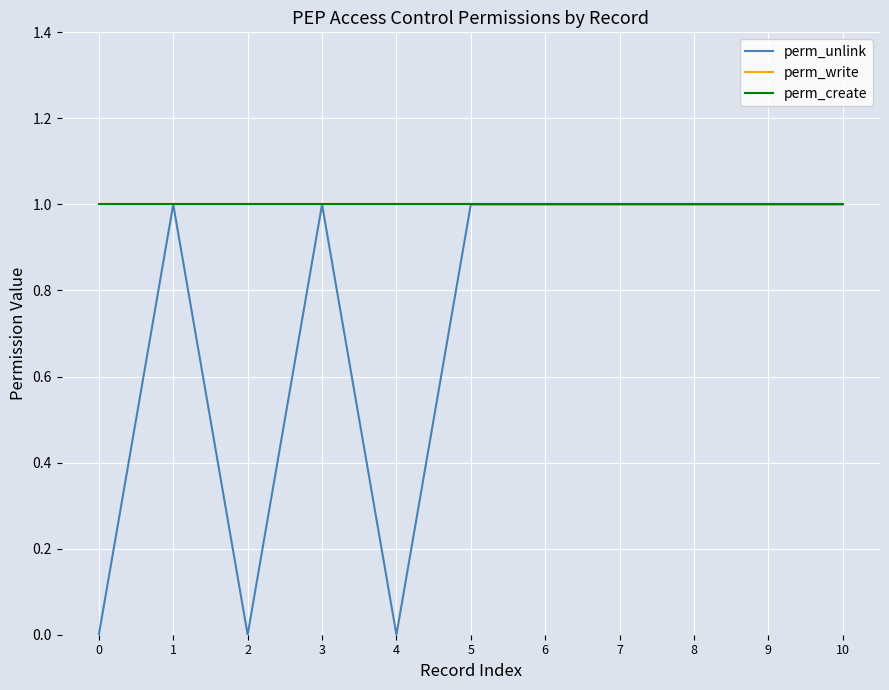

How many lines are shown in the chart?

3